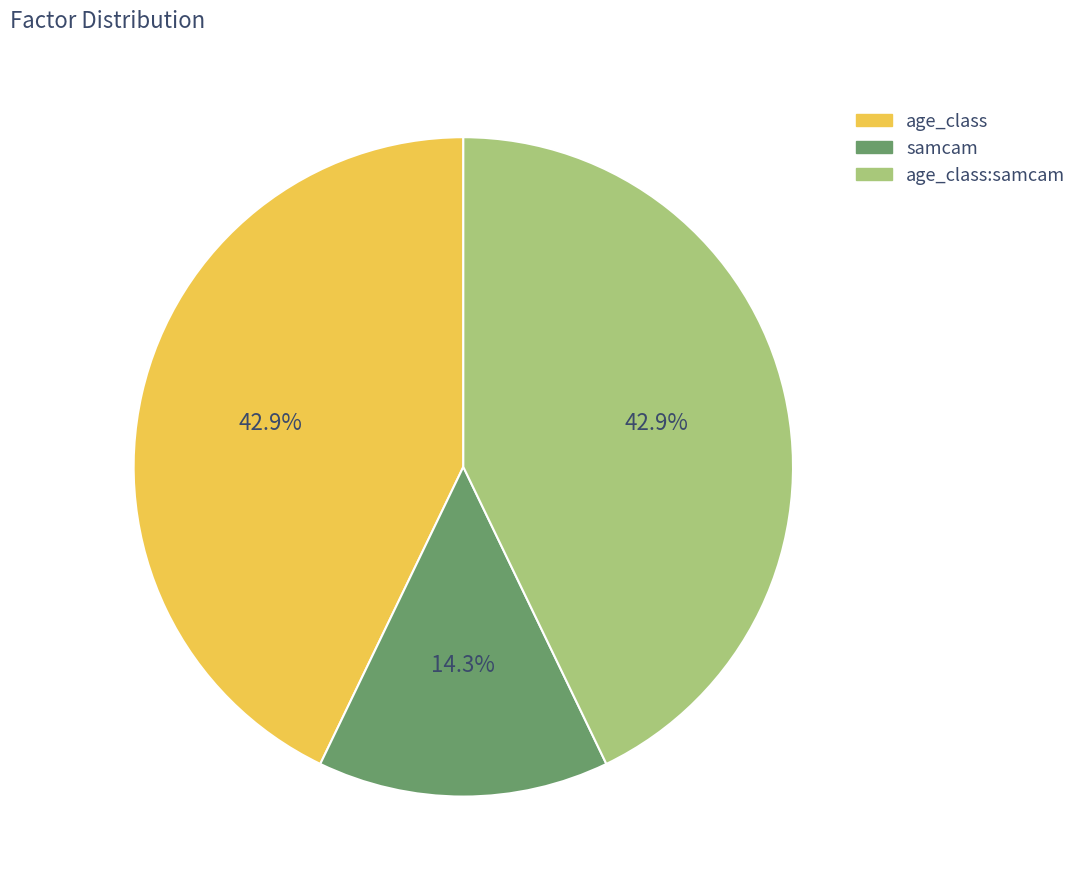

Is there any slice that represents more than half of the pie?

No